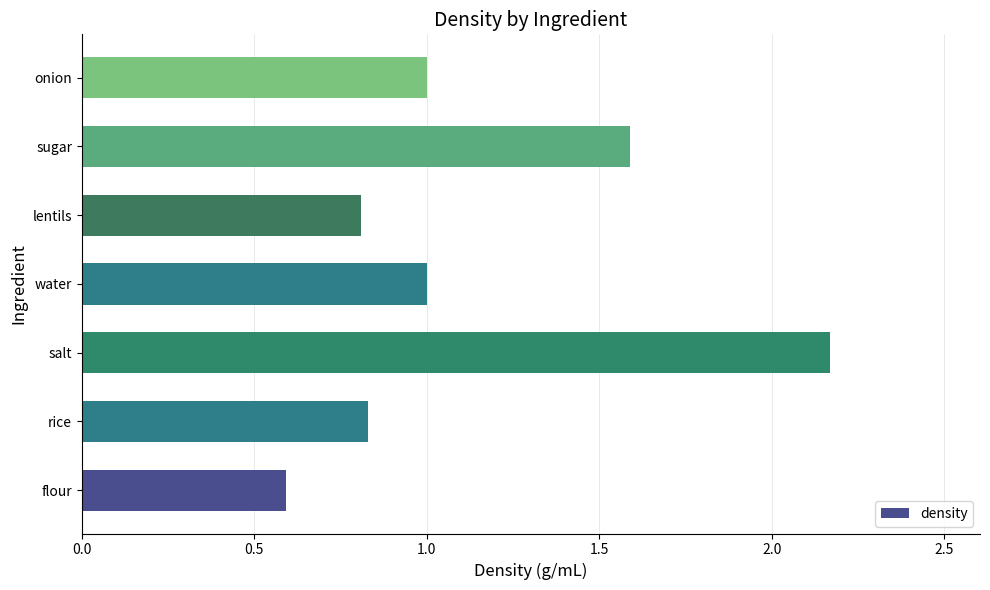

The chart shows a value of 1.0 at onion. True or false?

True